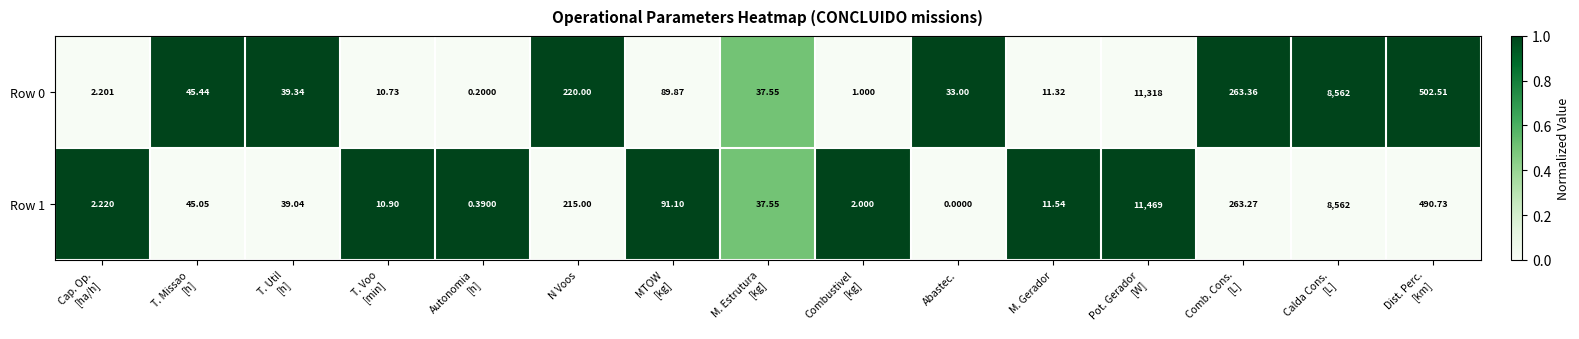

At how many categories does at least one series exceed 0?

15